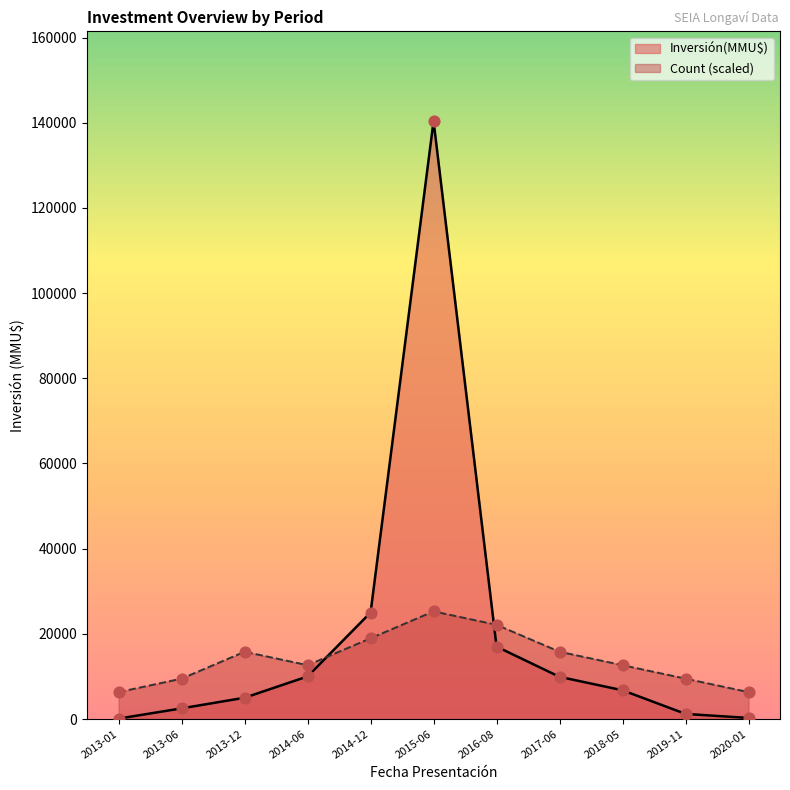

Which series reaches the maximum Y coordinate?

Inversión(MMU$)